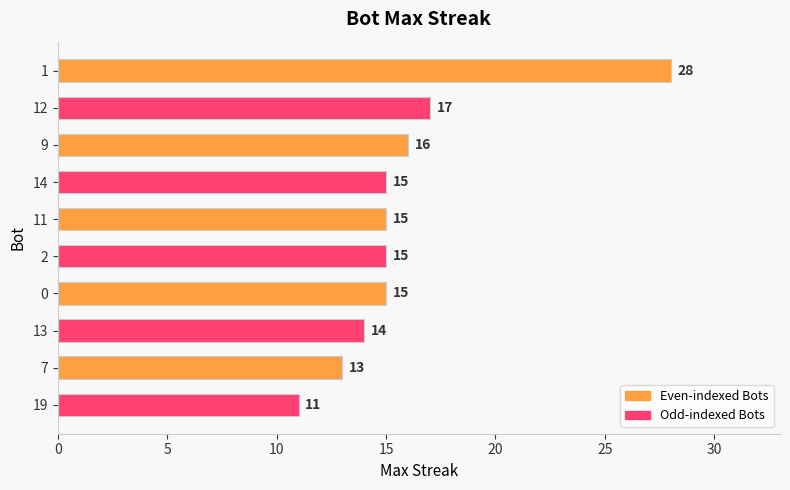

Between 13 and 14, which is larger?

14